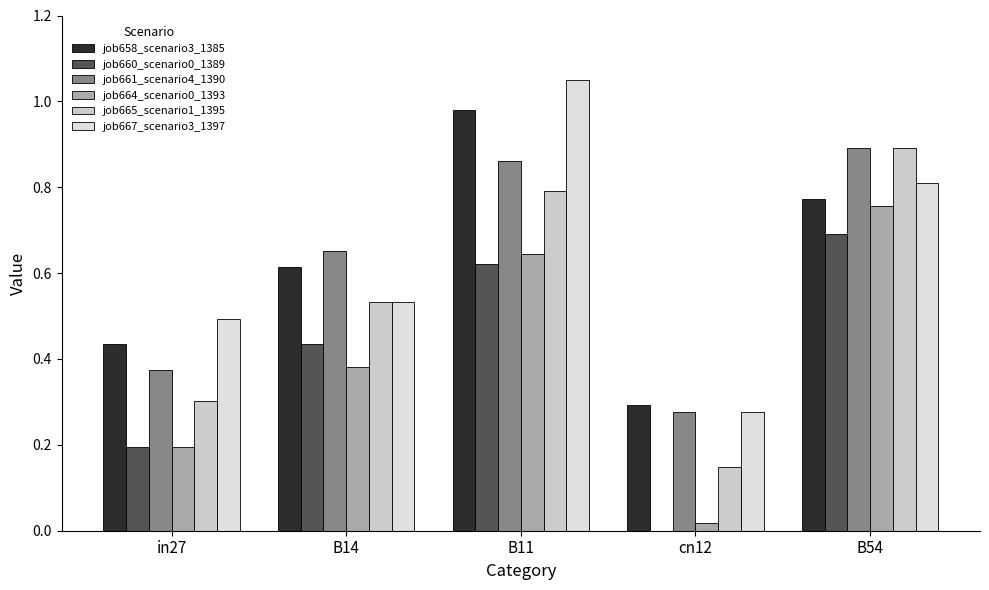

Reading right to left, extract all data points from this chart.

job658_scenario3_1385: 0.8	0.3	1.0	0.6	0.4
job660_scenario0_1389: 0.7	0.0	0.6	0.4	0.2
job661_scenario4_1390: 0.9	0.3	0.9	0.7	0.4
job664_scenario0_1393: 0.8	0.0	0.6	0.4	0.2
job665_scenario1_1395: 0.9	0.1	0.8	0.5	0.3
job667_scenario3_1397: 0.8	0.3	1.1	0.5	0.5